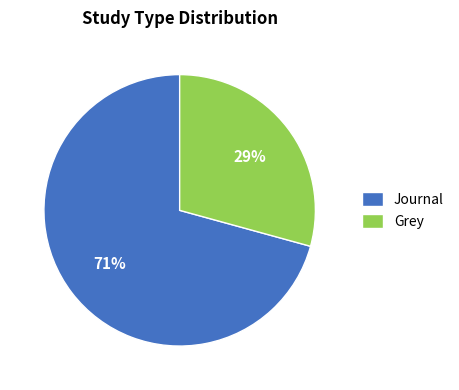

What is the smallest slice in the pie chart?

Grey